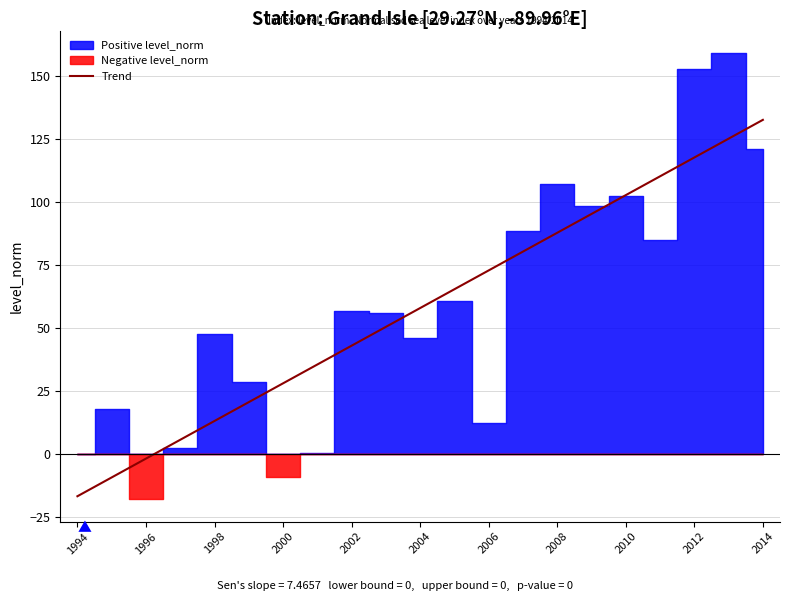

What is the highest value of the Trend series?

132.5